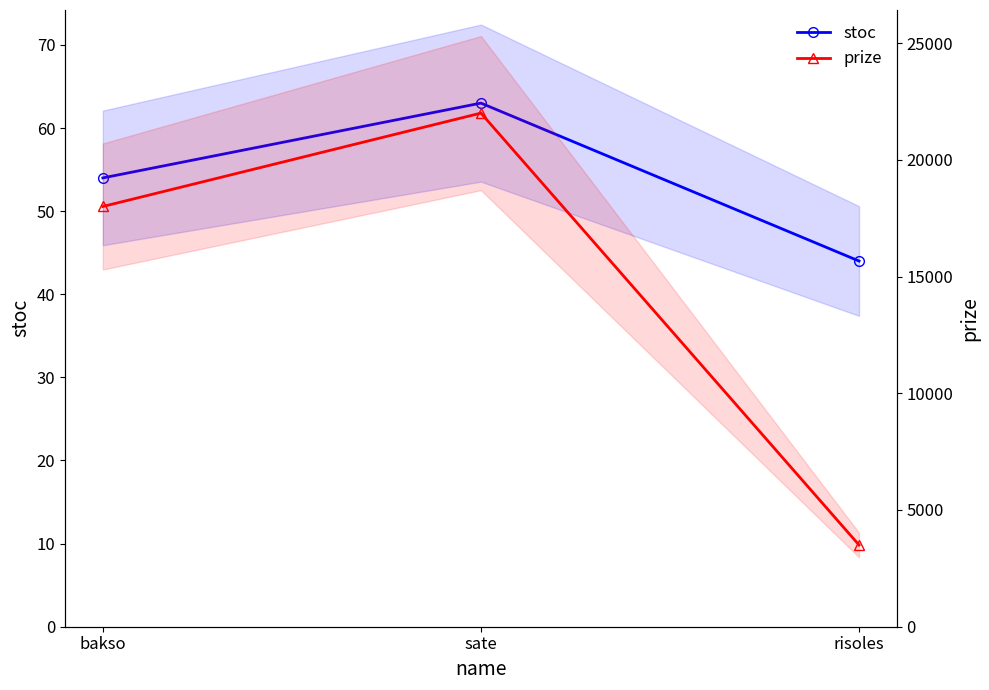

Rank the series by their maximum value, from highest to lowest.

prize, stoc